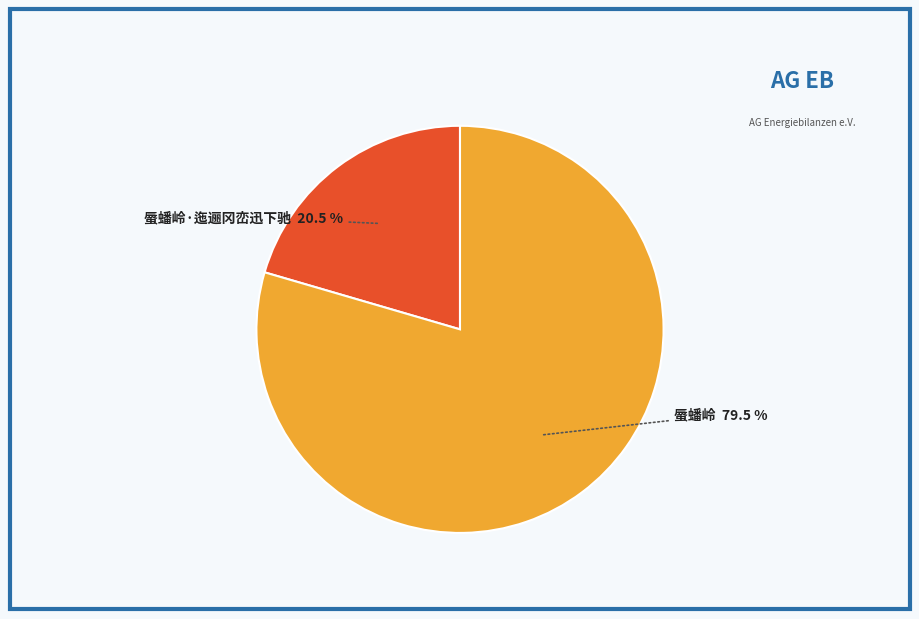

To the nearest percent, what is the average slice percentage?

50%